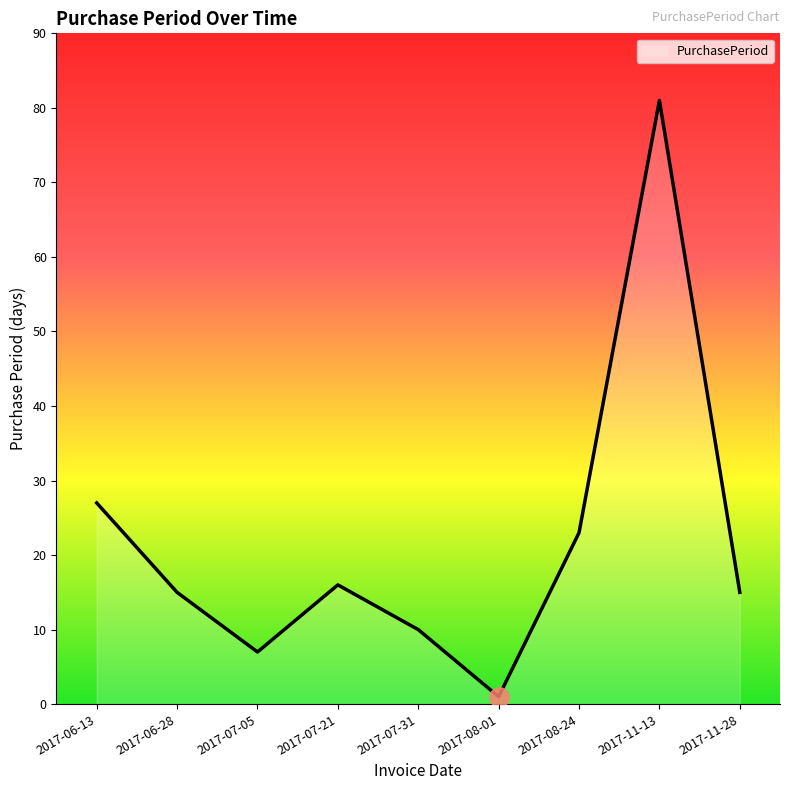

Is it true that the value at 2017-08-24 is 15?

False